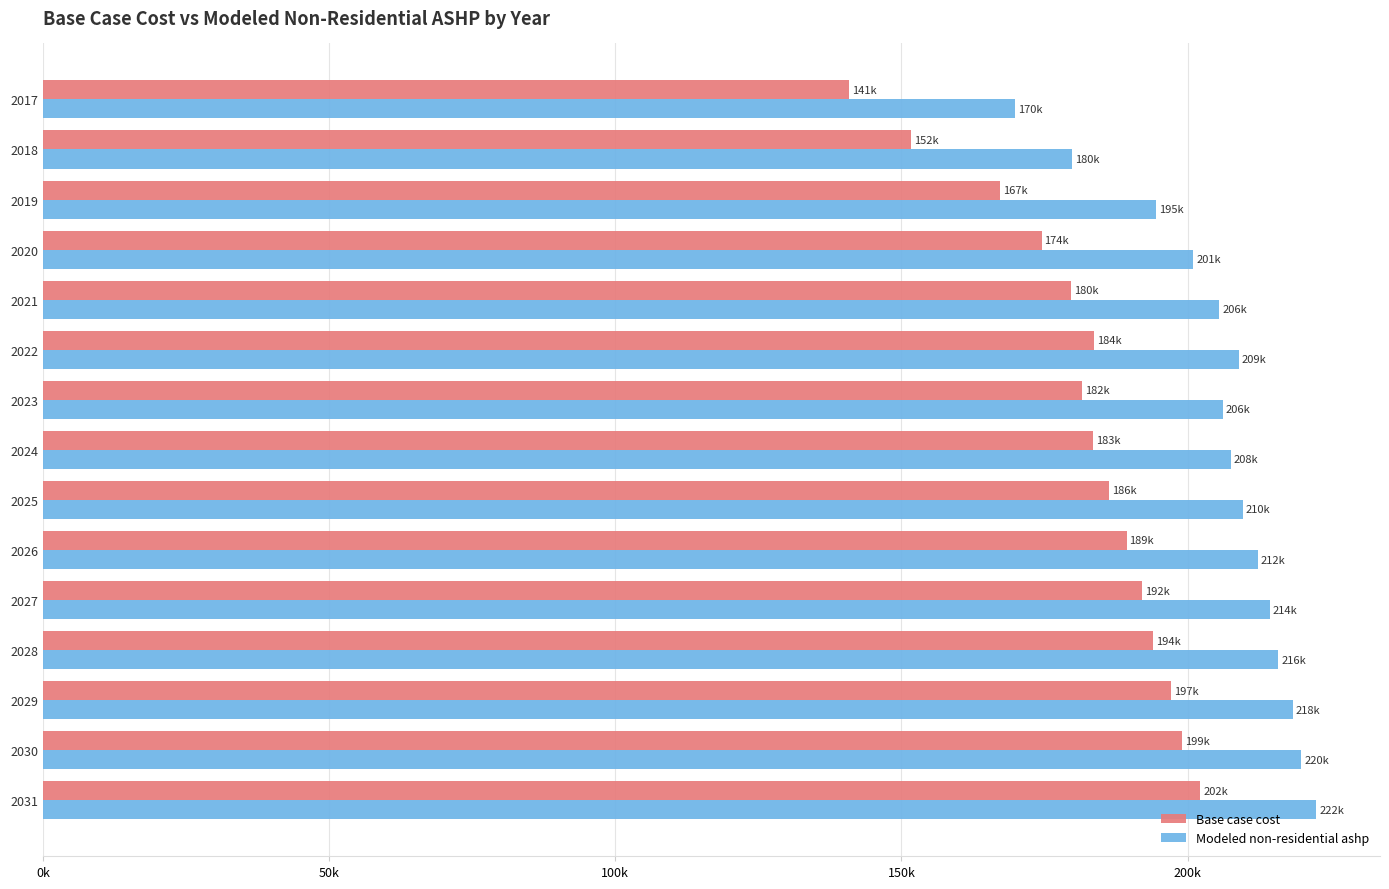

What are all the series names shown in the legend?

Base case cost, Modeled non-residential ashp